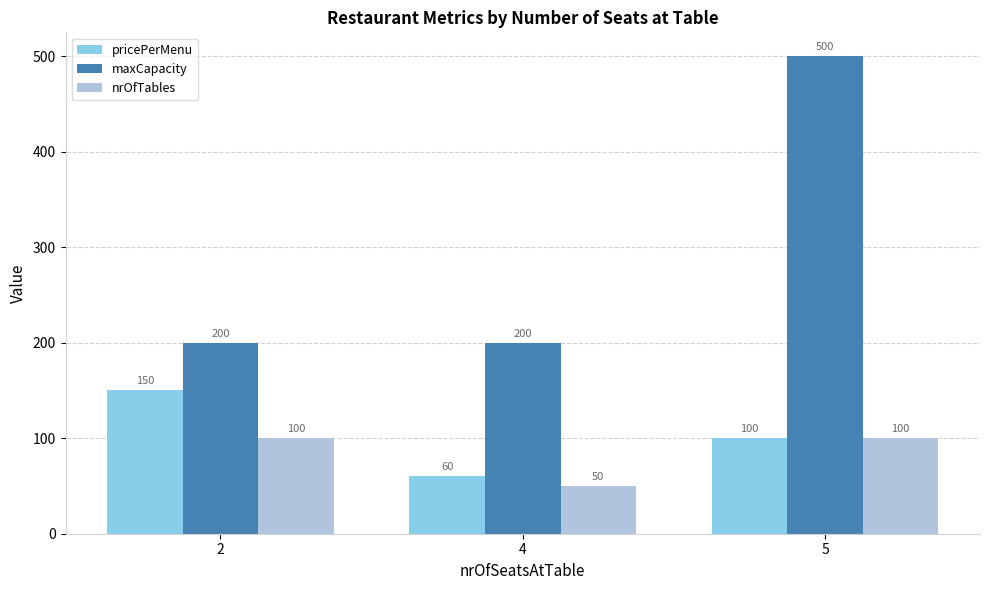

How many bars are there in total?

9